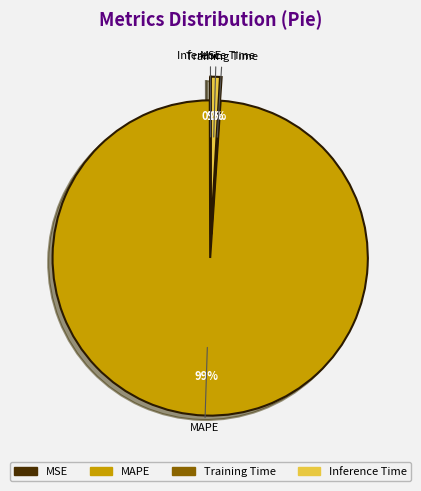

To the nearest percent, what is the combined percentage of Inference Time and MAPE?

100%